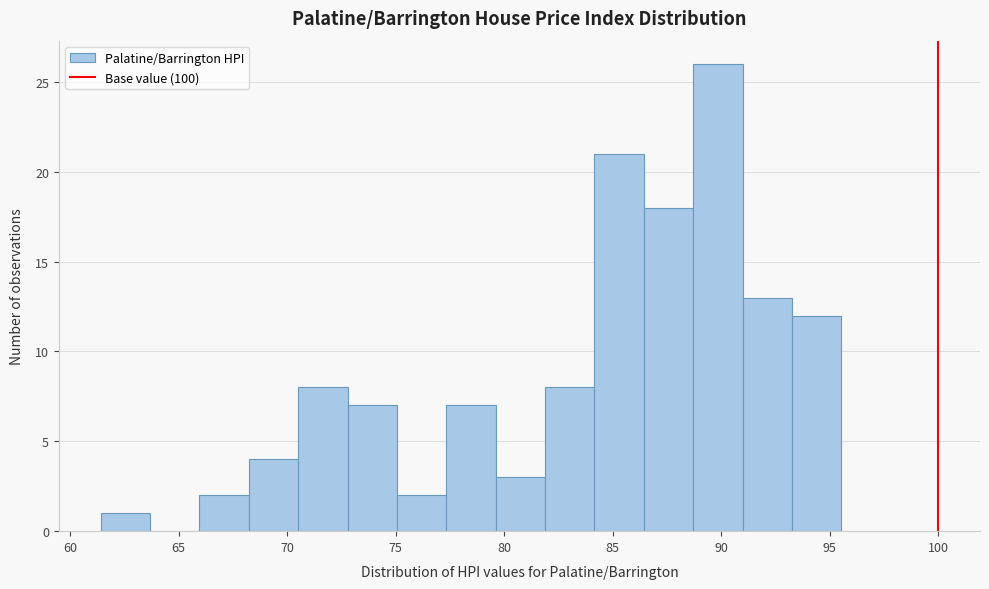

How tall is the bar that spans 91.0 to 93.5 on the x-axis? Neither the bar edges nor the heights are printed on the chart, so give them approximately, as read against the axes.

13